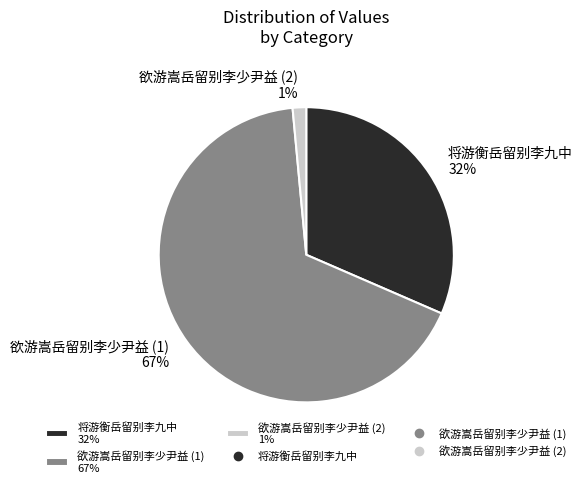

Between 欲游嵩岳留别李少尹益 (2) 1% and 欲游嵩岳留别李少尹益 (1) 67%, which is larger?

欲游嵩岳留别李少尹益 (1) 67%